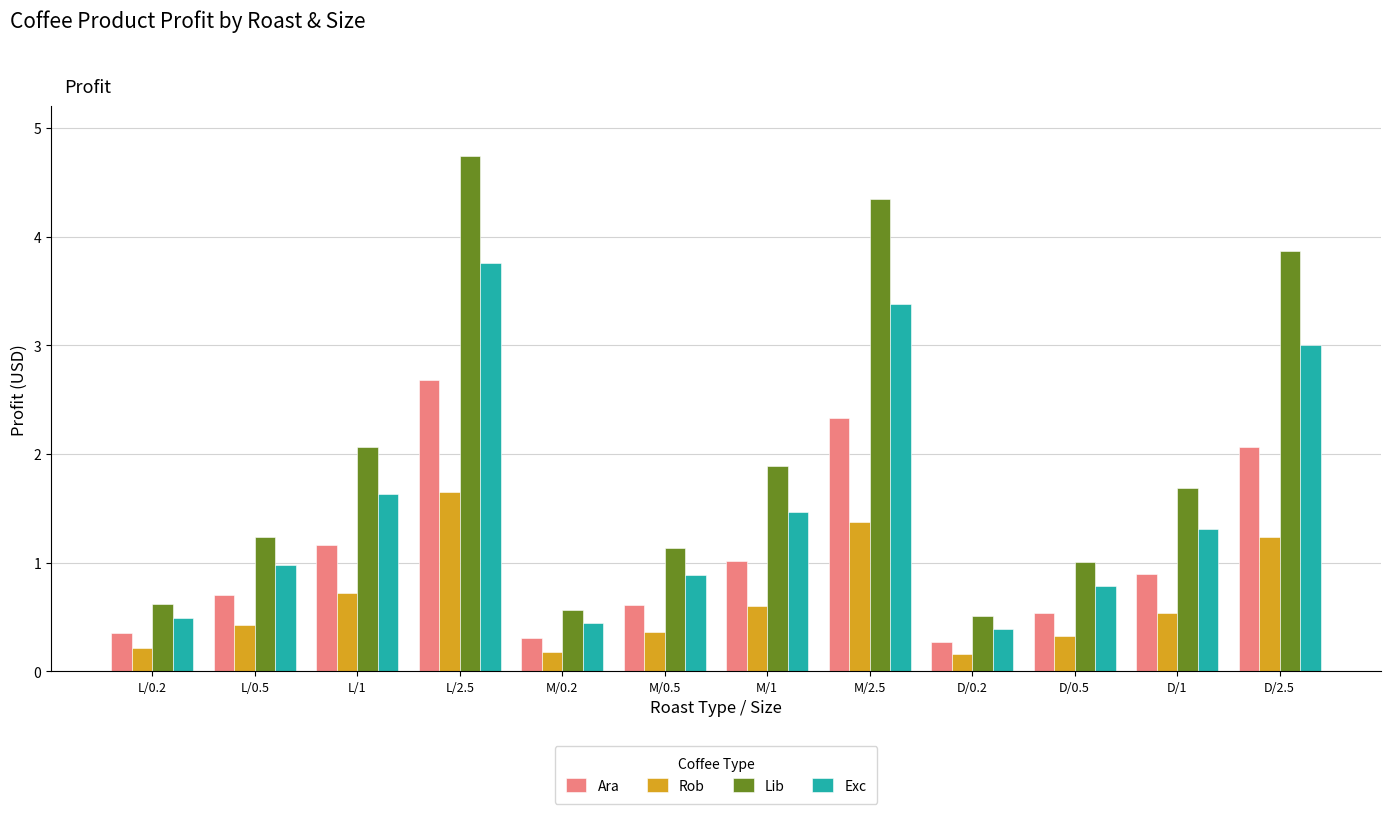

Reading left to right, transcribe all the data shown in this chart.

Ara: 0.3	0.7	1.2	2.7	0.3	0.6	1.0	2.3	0.3	0.5	0.9	2.1
Rob: 0.2	0.4	0.7	1.6	0.2	0.4	0.6	1.4	0.2	0.3	0.5	1.2
Lib: 0.6	1.2	2.1	4.7	0.6	1.1	1.9	4.4	0.5	1.0	1.7	3.9
Exc: 0.5	1.0	1.6	3.8	0.4	0.9	1.5	3.4	0.4	0.8	1.3	3.0